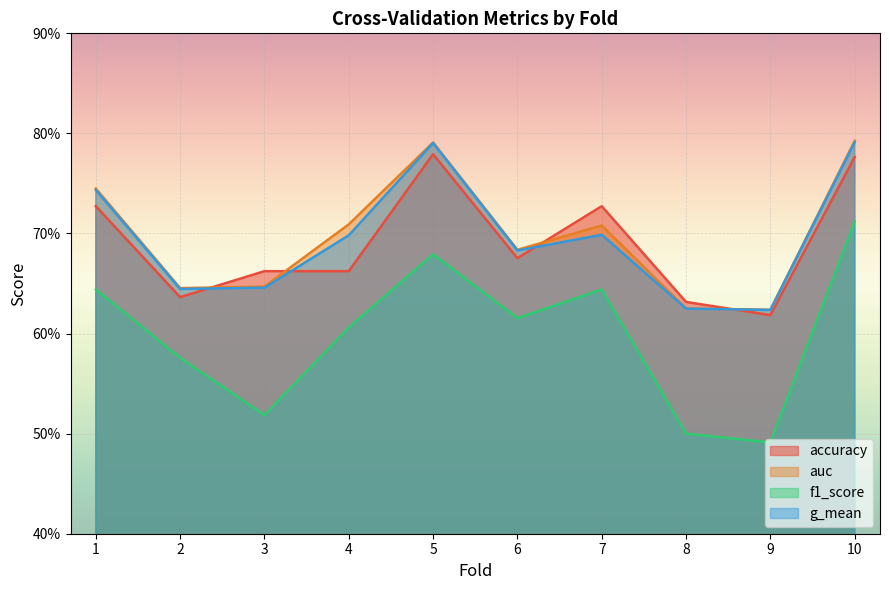

Which series has the largest total across all categories?

auc